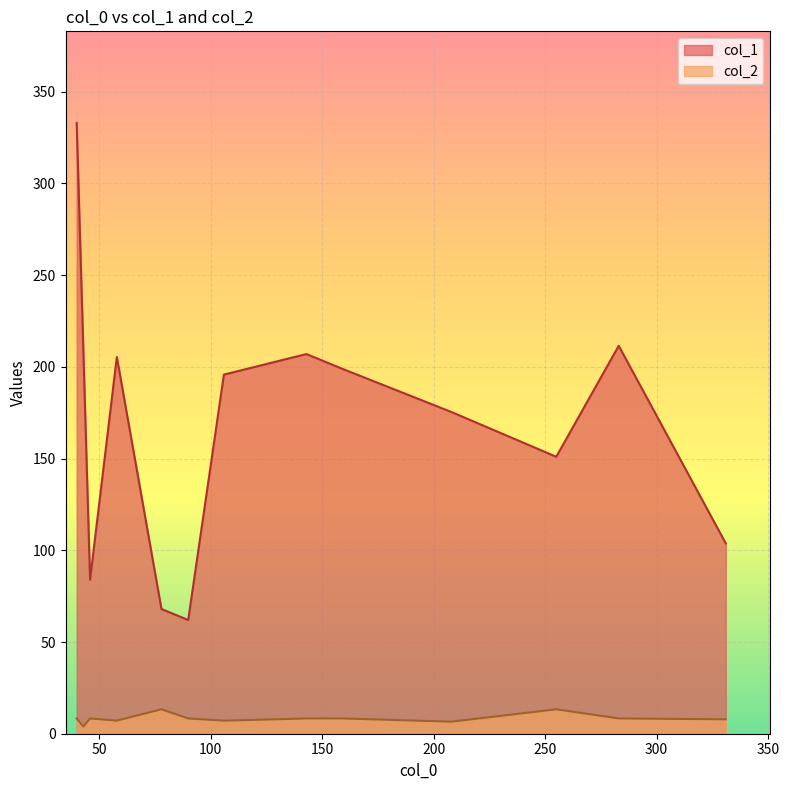

What is the greatest value displayed?

333.0